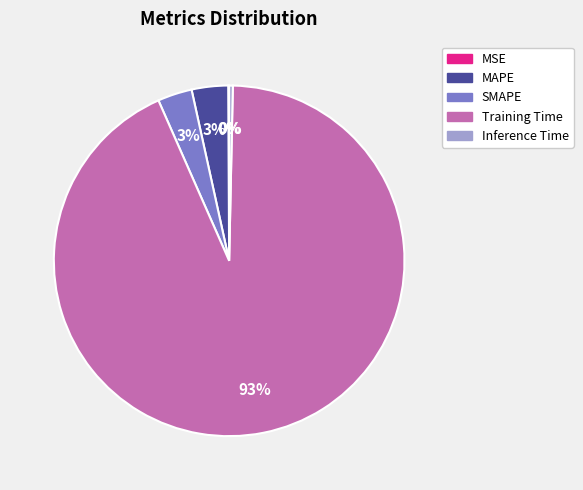

Is Training Time the majority of the pie?

Yes